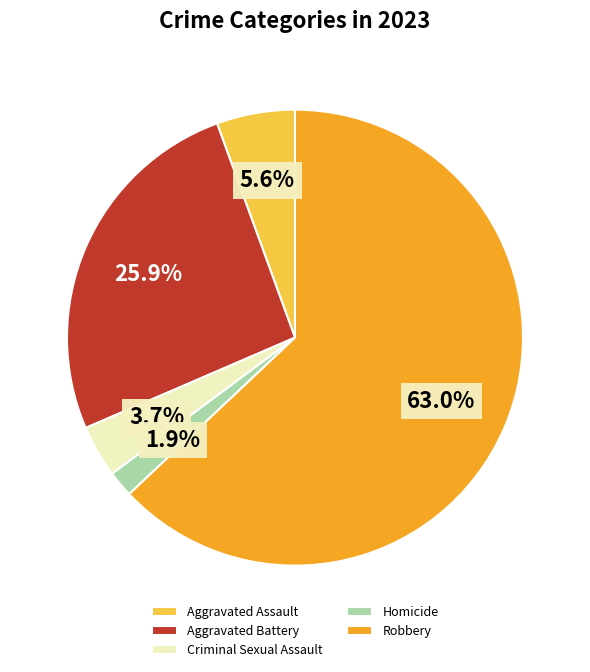

Which category has the smallest portion of the pie?

Homicide